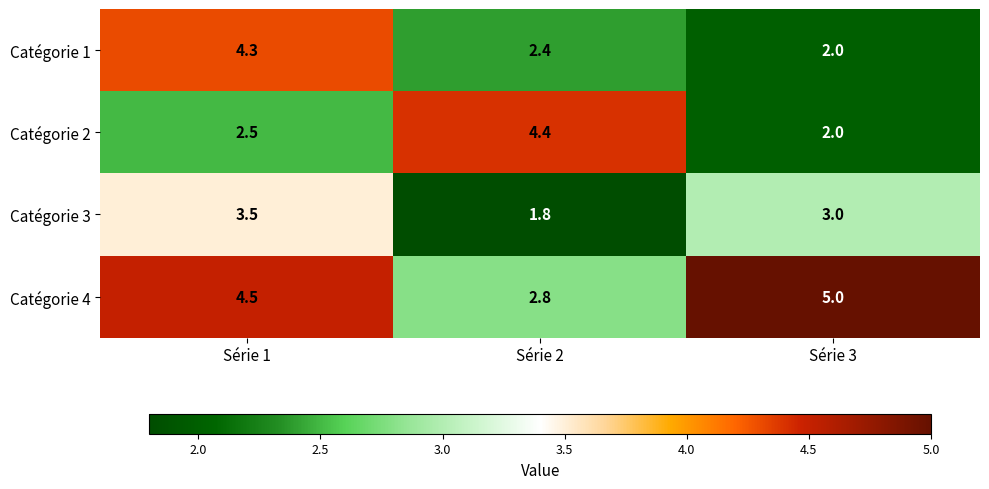

The Catégorie 4 series shows 2.8 at Série 2. True or false?

True